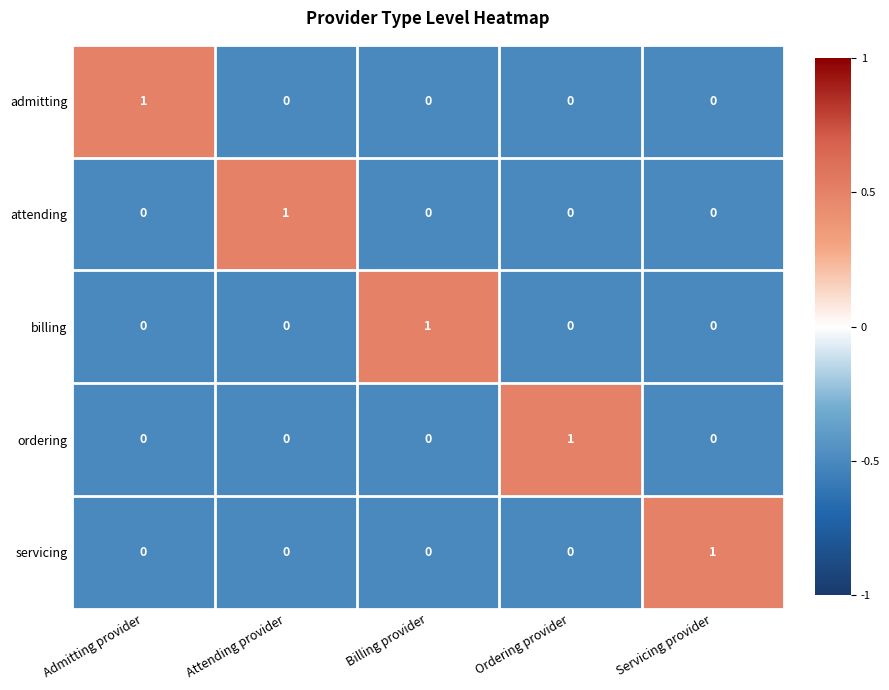

At how many categories does at least one series exceed 0?

5